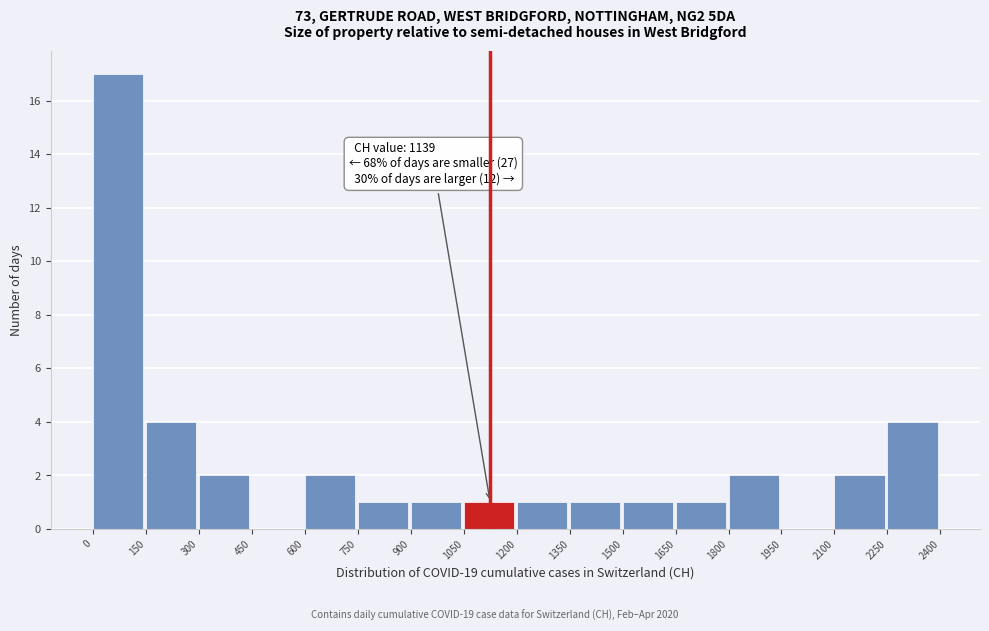

Over which range of the x-axis is the bar tallest?

0 to 150